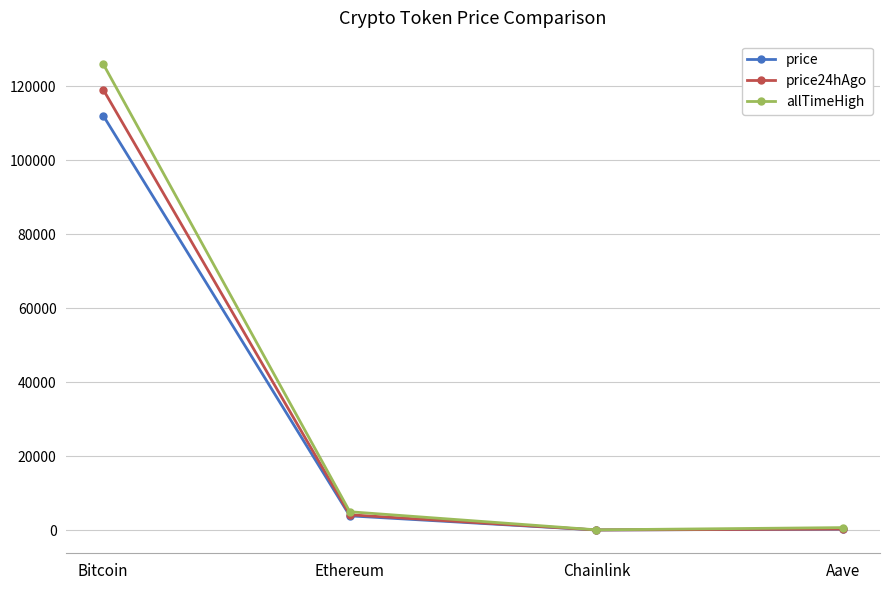

Which category has the highest value in the price24hAgo series?

Bitcoin